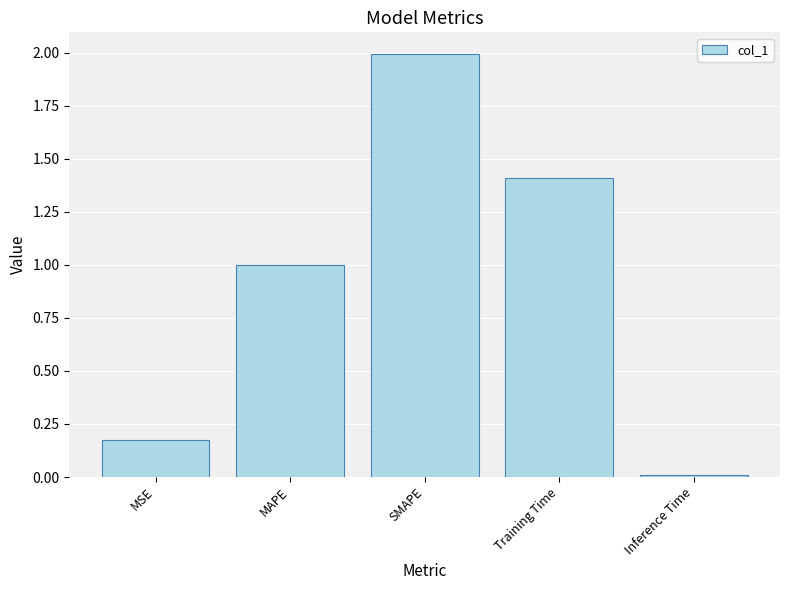

The chart shows a value of 0.0 at Inference Time. True or false?

True